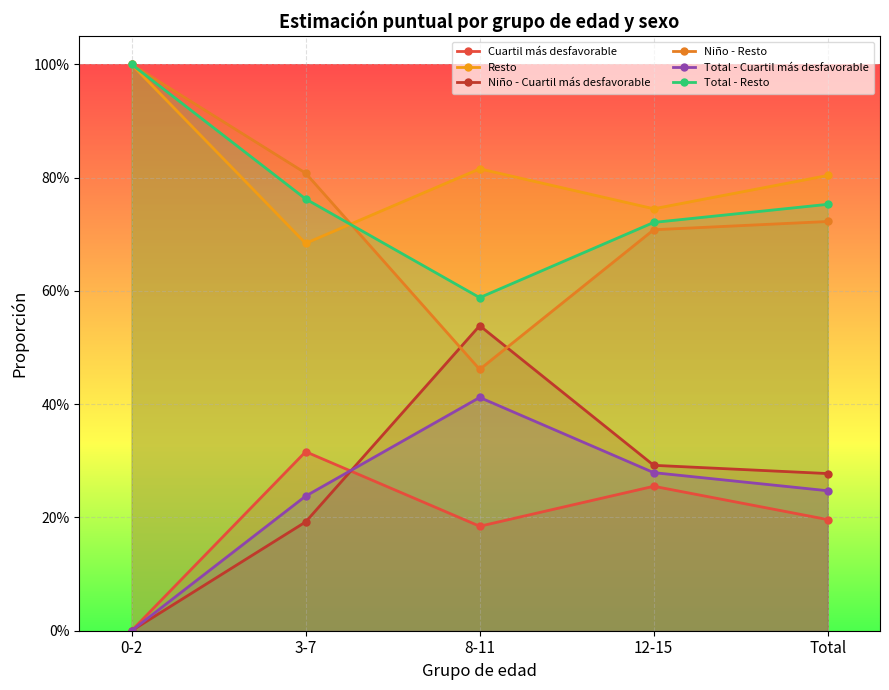

True or false: Total - Cuartil más desfavorable has a value of 0.7 at 8-11.

False